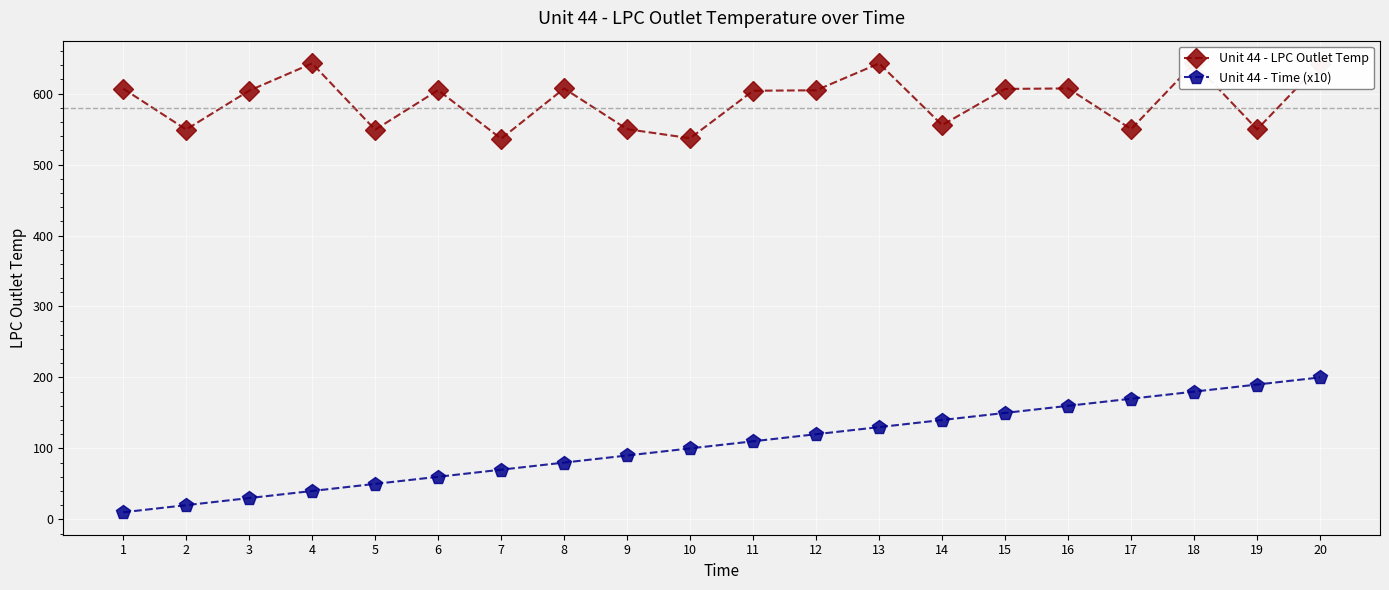

What are all the series names shown in the legend?

Unit 44 - LPC Outlet Temp, Unit 44 - Time (x10)